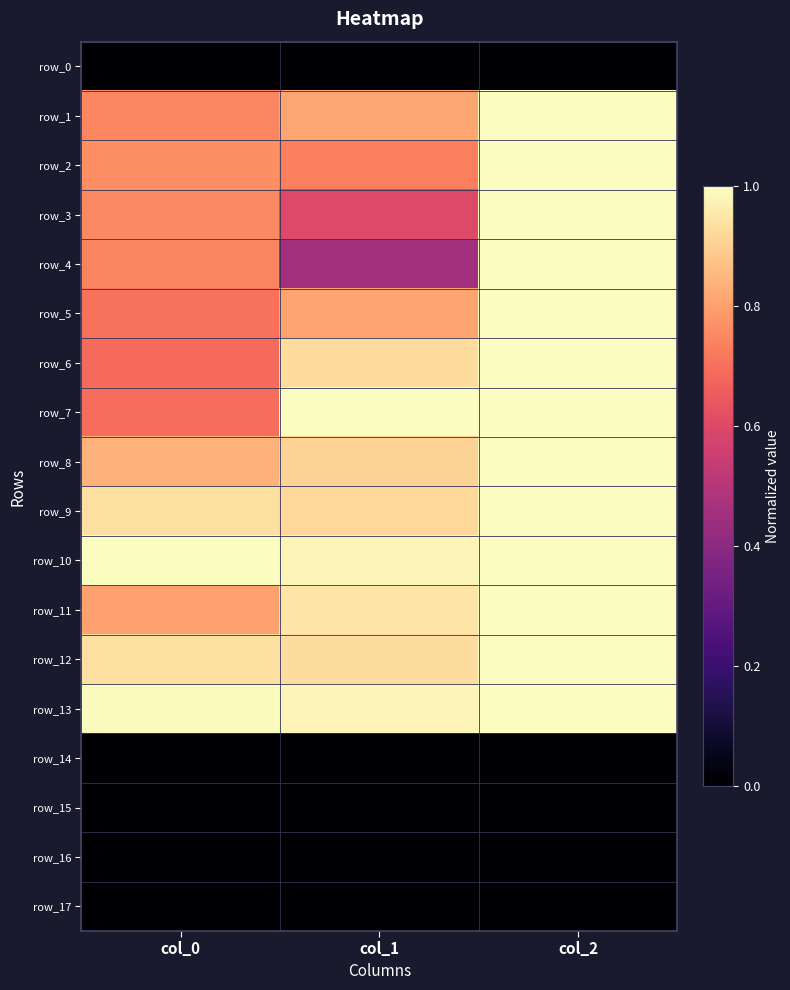

What is the difference between the highest and lowest values at col_2?

1.0